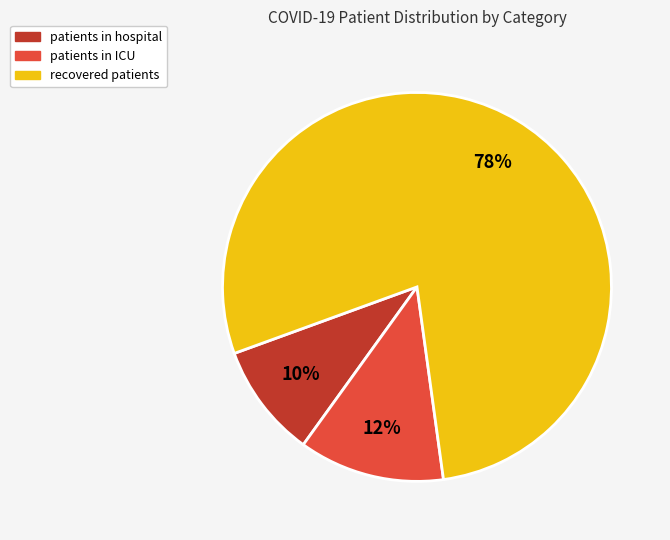

Count the number of slices in the pie.

3